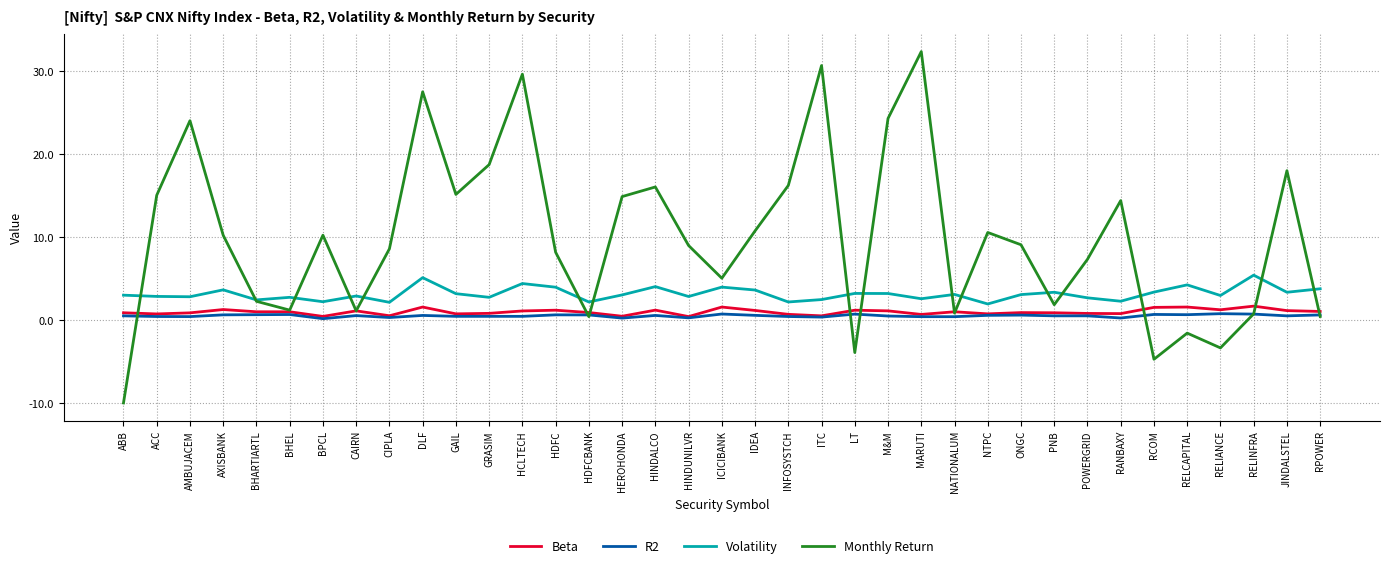

What is the maximum value for Monthly Return?

32.3